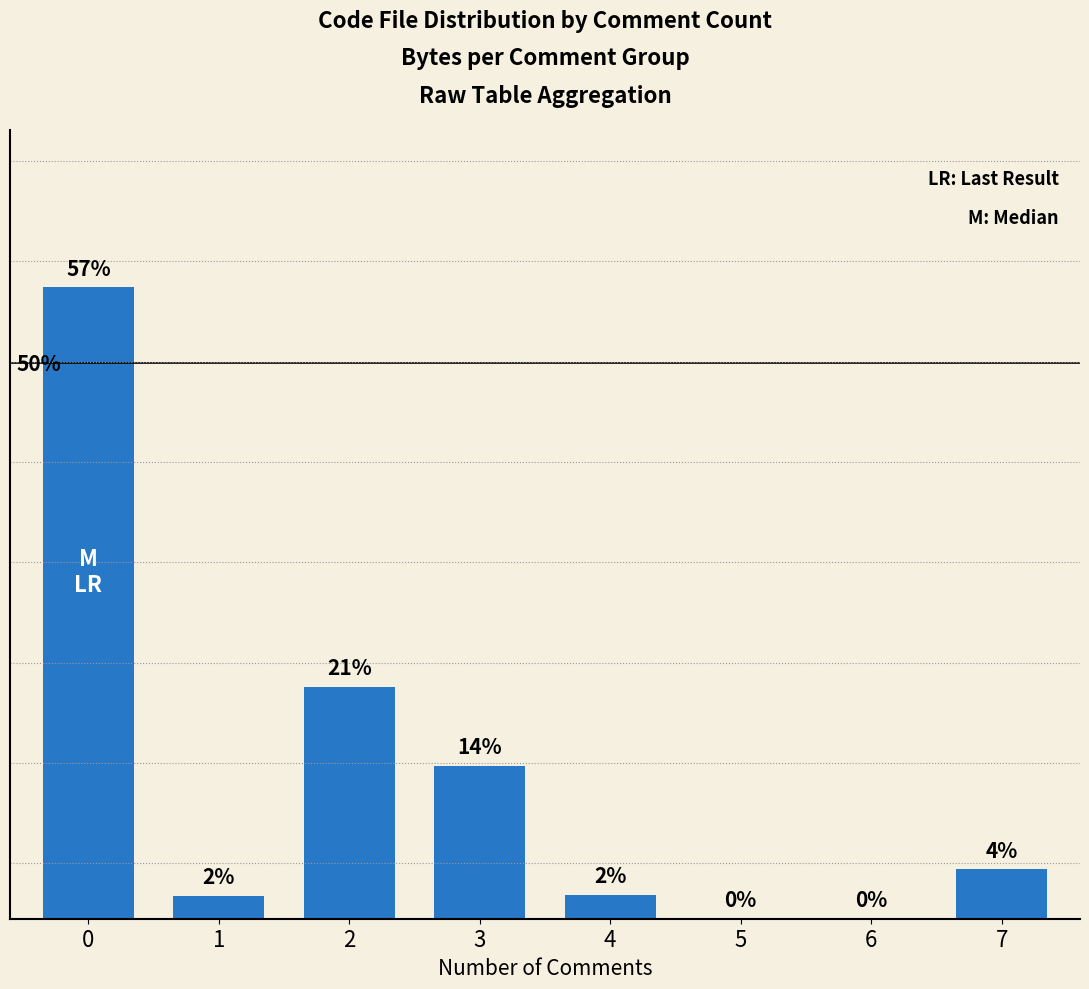

What is the sum of all values?

100.0